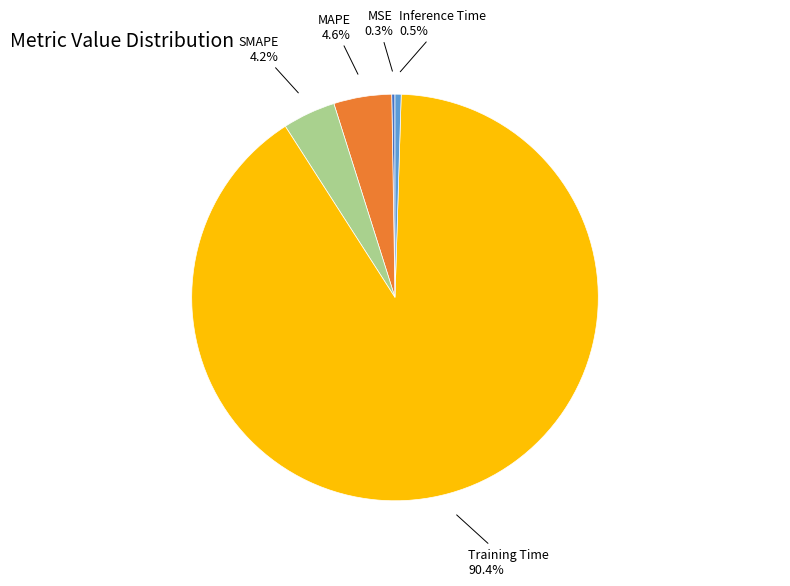

Which slice is the largest?

Training Time